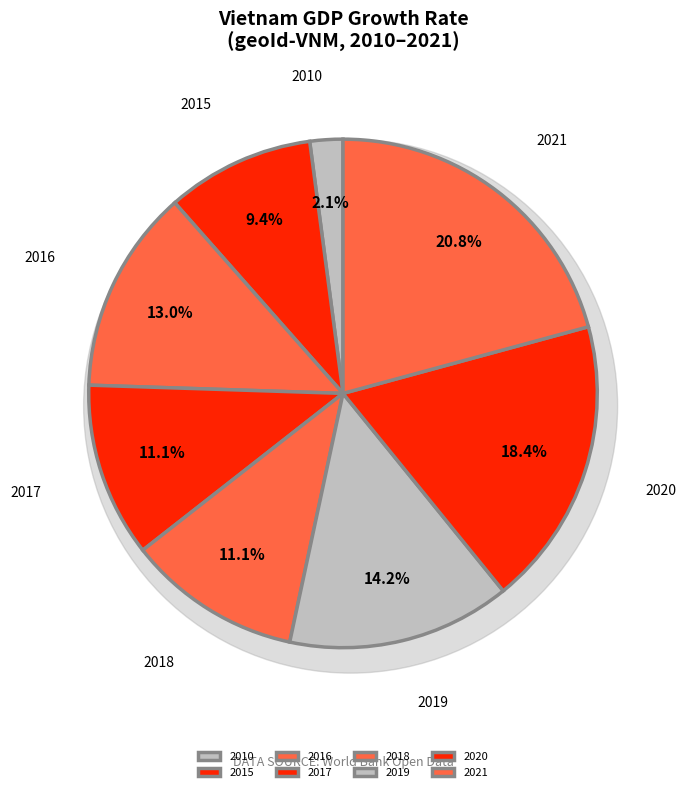

Count the number of slices in the pie.

8